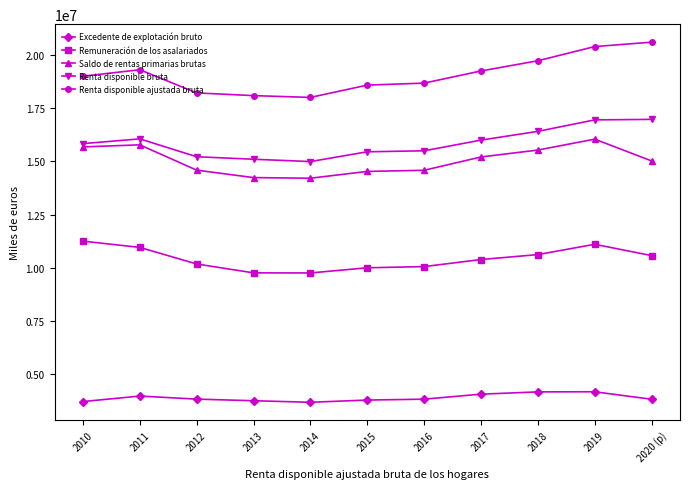

At which category does Renta disponible ajustada bruta reach its first local peak?

2011